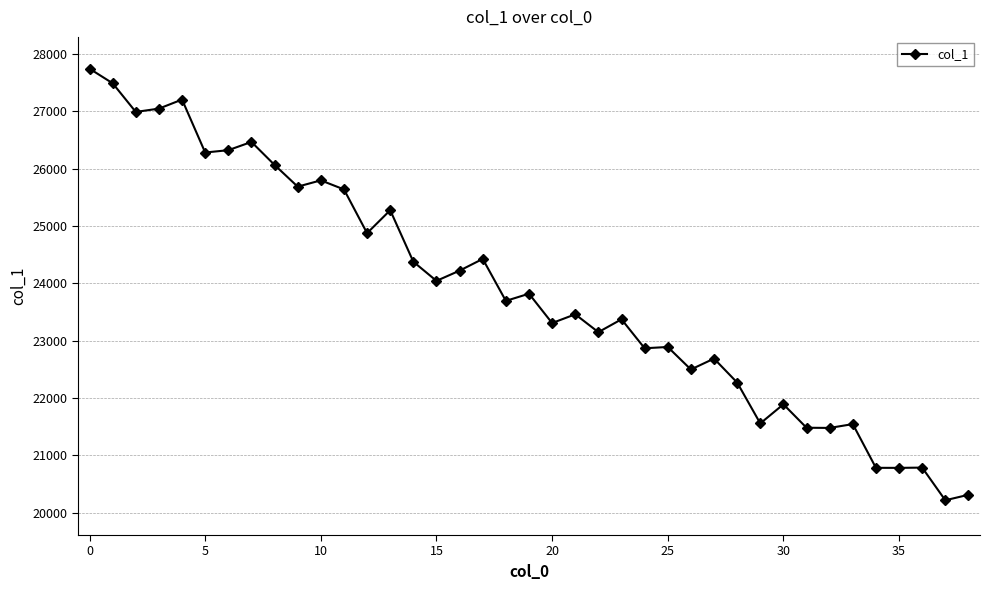

What is the average value?

23866.5